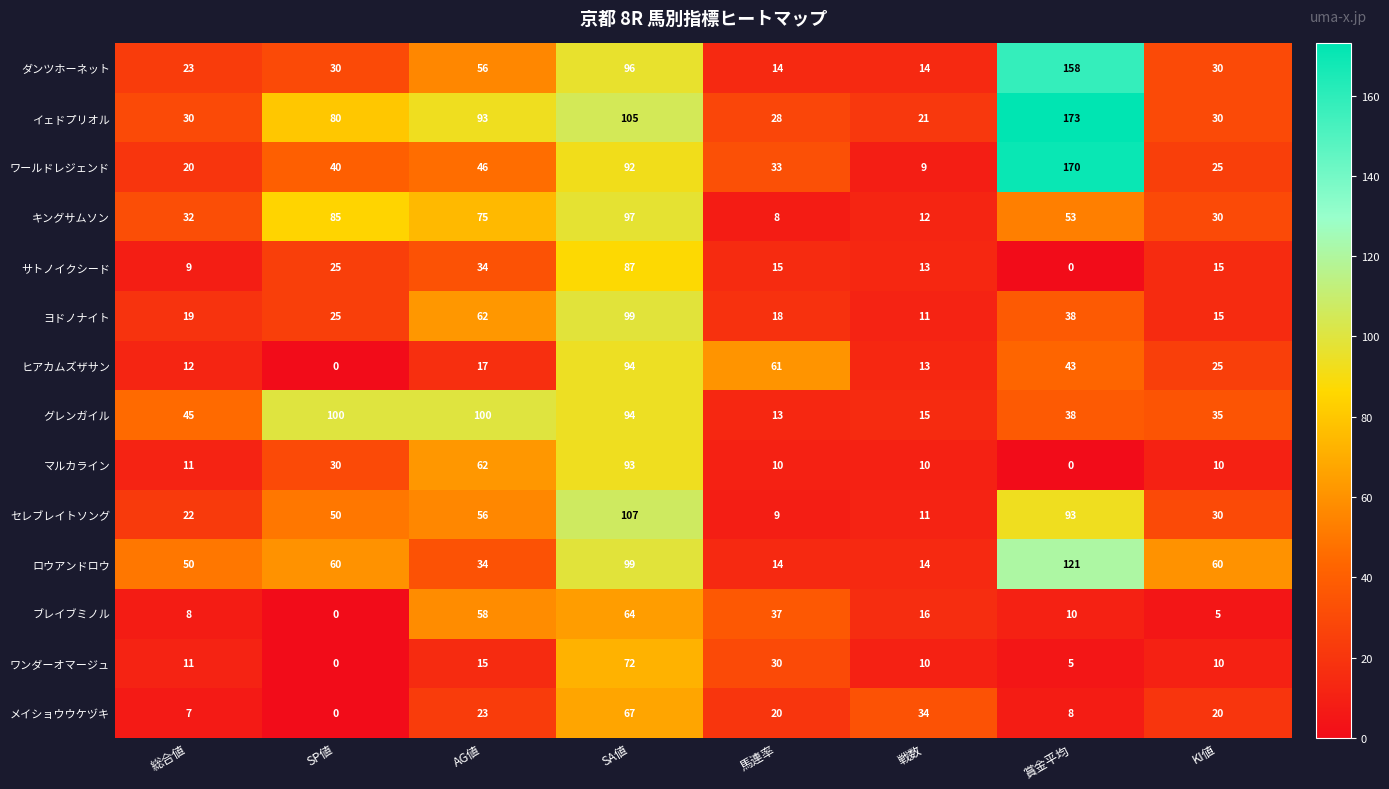

What is the total value across all series at 戦数?

203